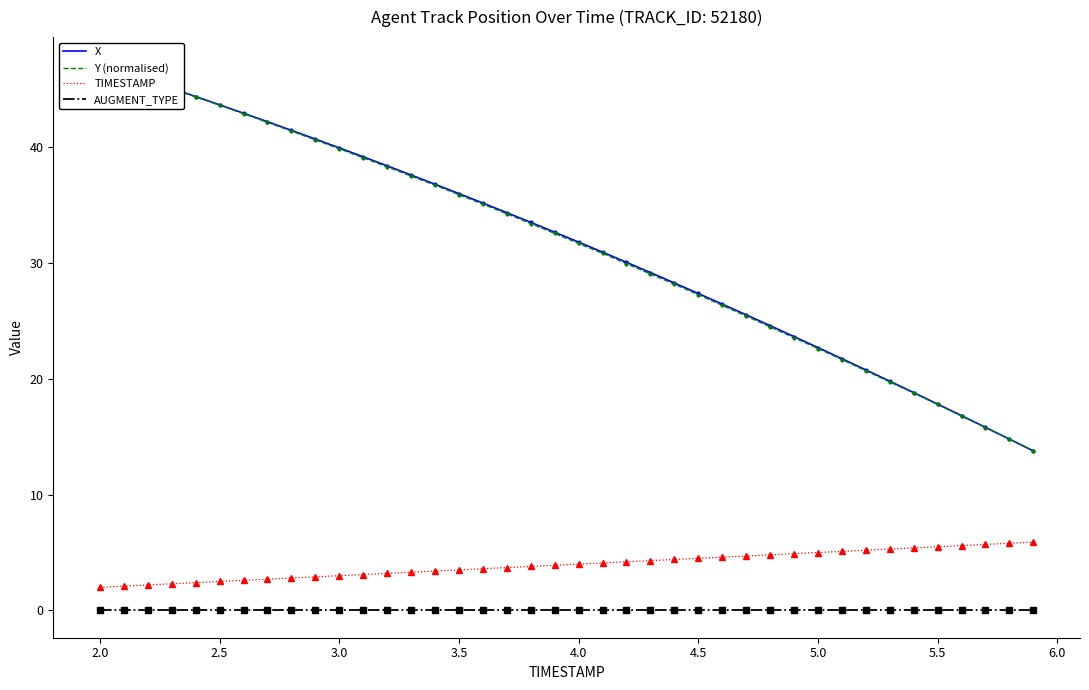

True or false: TIMESTAMP has more than 1 interior local peaks.

False